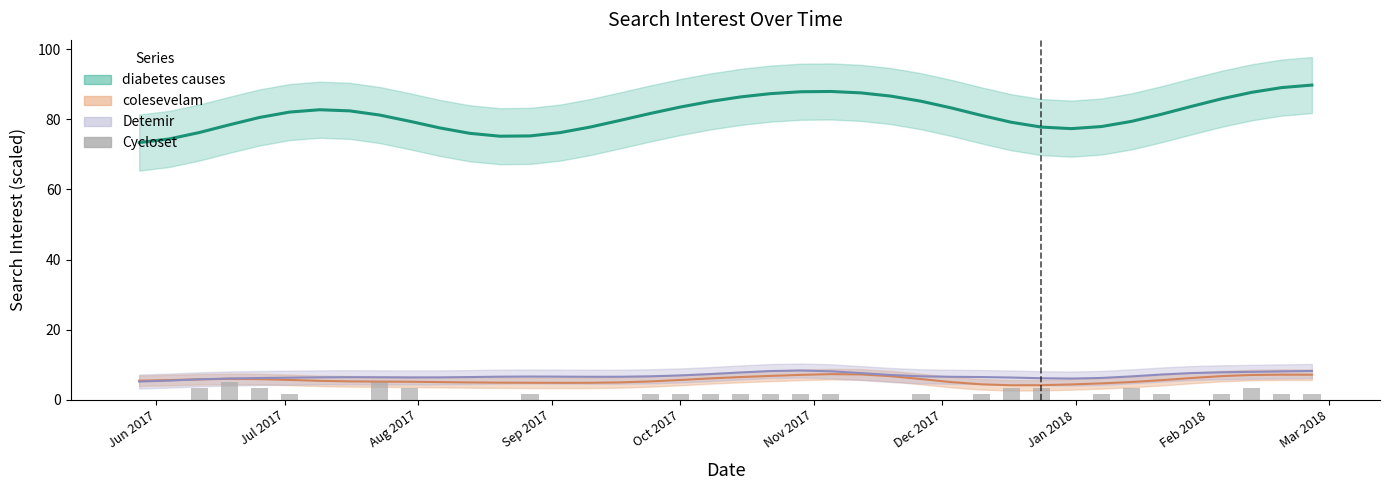

How many data points does each series have?

40